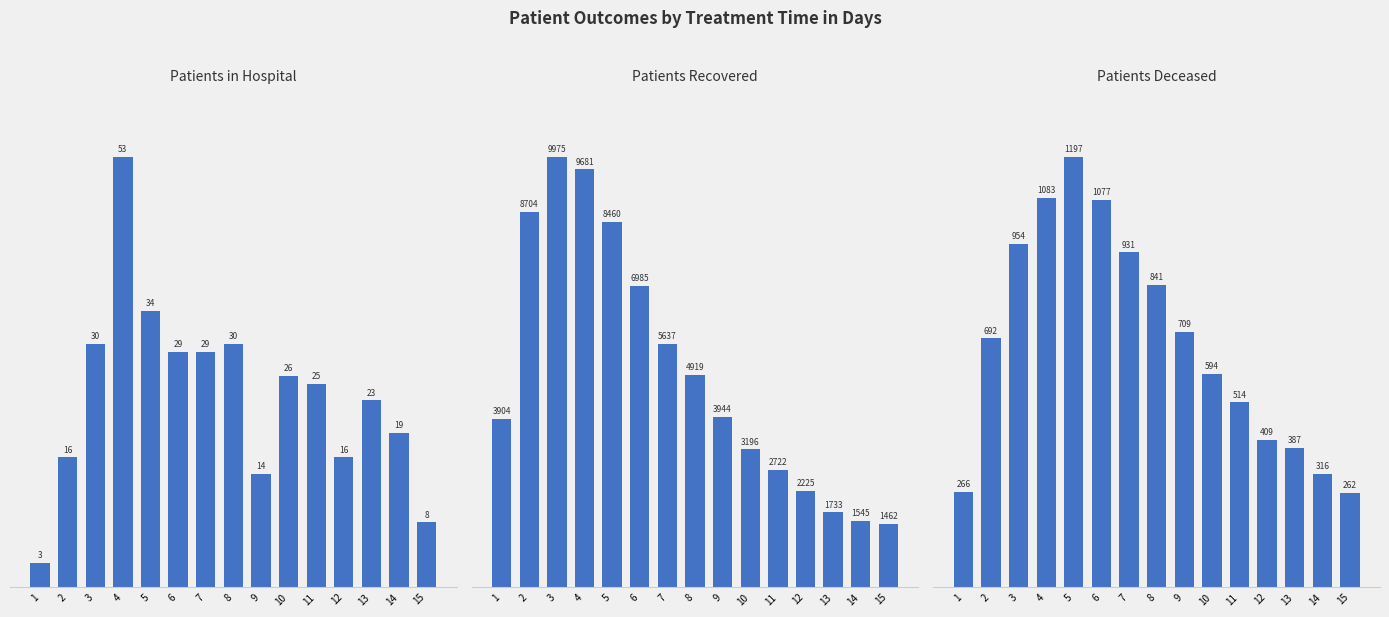

Which series has the largest range (max minus min)?

patients_recovered